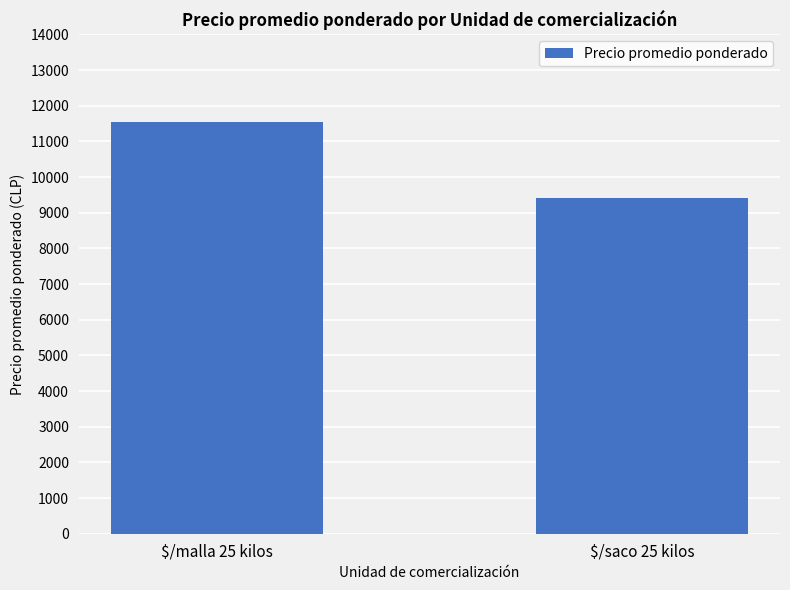

What position from the left is $/saco 25 kilos?

2